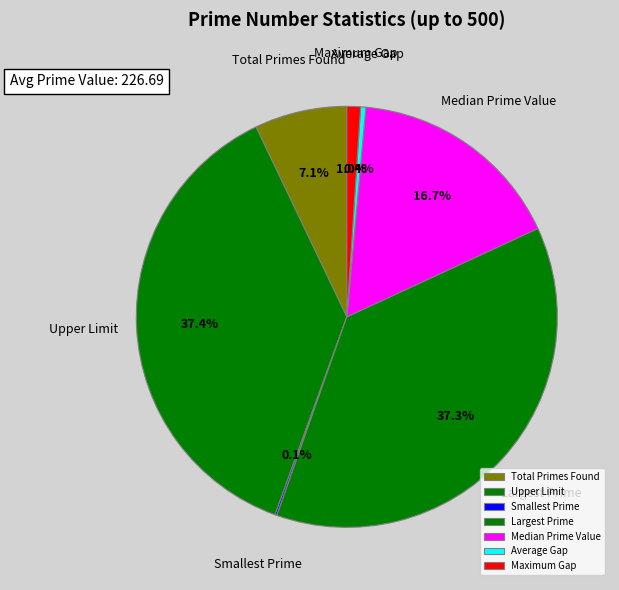

What portion of the pie excludes Maximum Gap?

99.0%